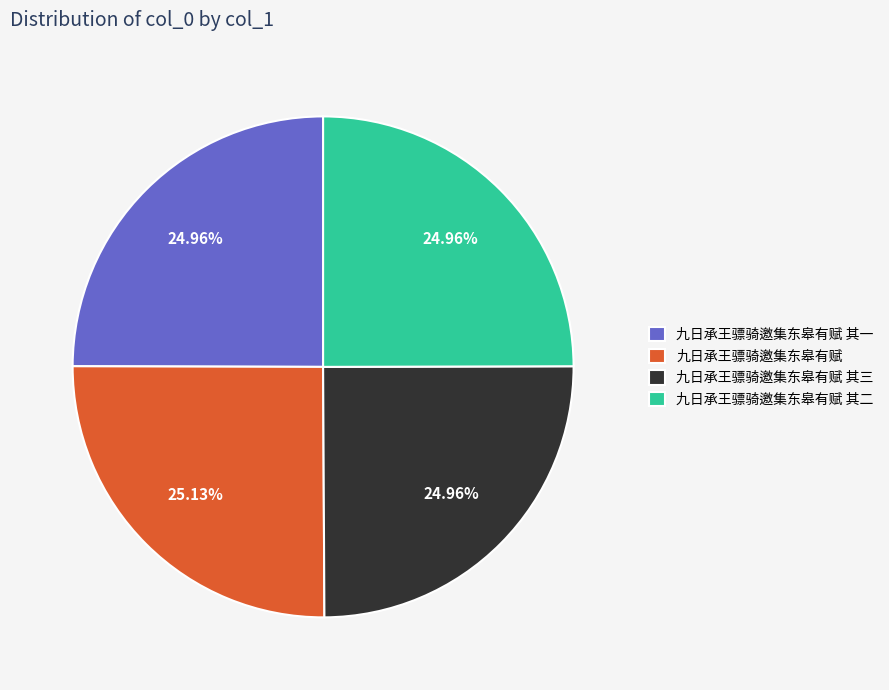

To the nearest percent, what is the combined percentage of 九日承王骠骑邀集东皋有赋 其三 and 九日承王骠骑邀集东皋有赋 其二?

50%